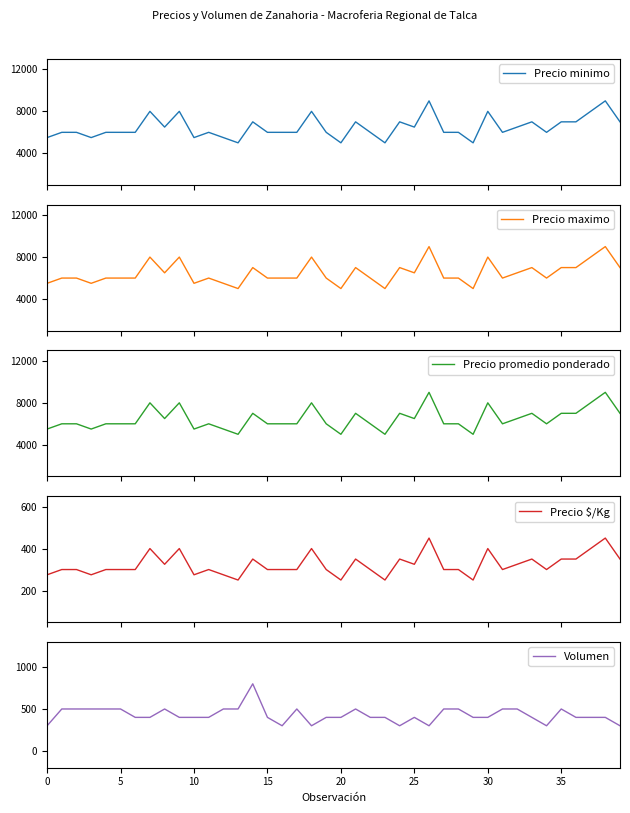

What is the lowest value of the Precio maximo series?

5000